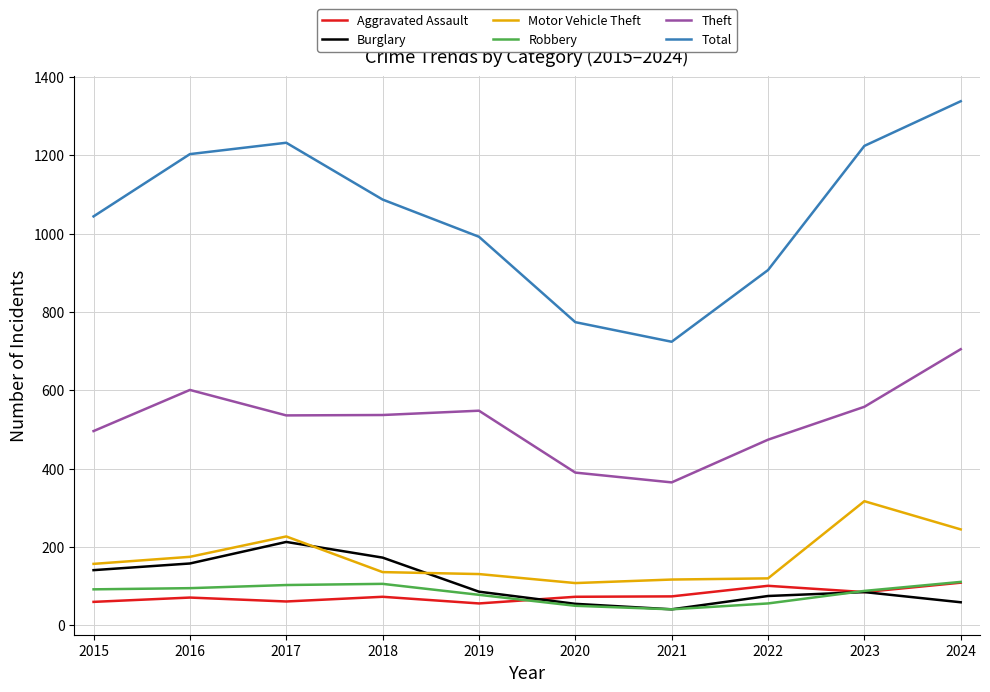

At which label is Total closest to 1031?

2015